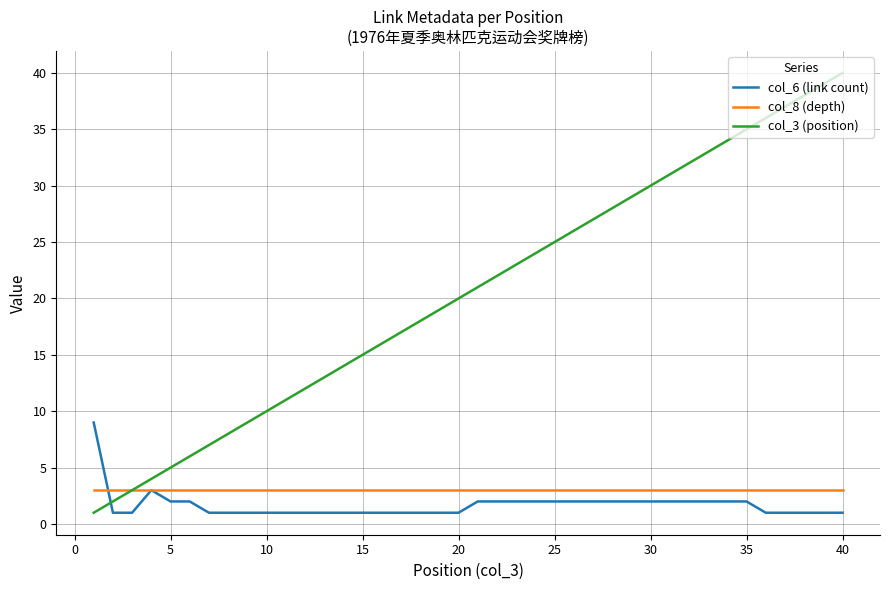

True or false: col_8 (depth) has a value of 1 at 40.

False